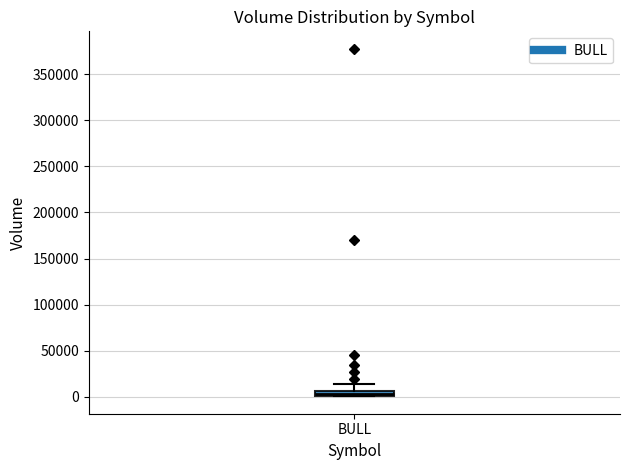

Where does the upper whisker of the box for BULL end on the y-axis? The values are not printed on the chart, so give them approximately, as read against the axis.

15000